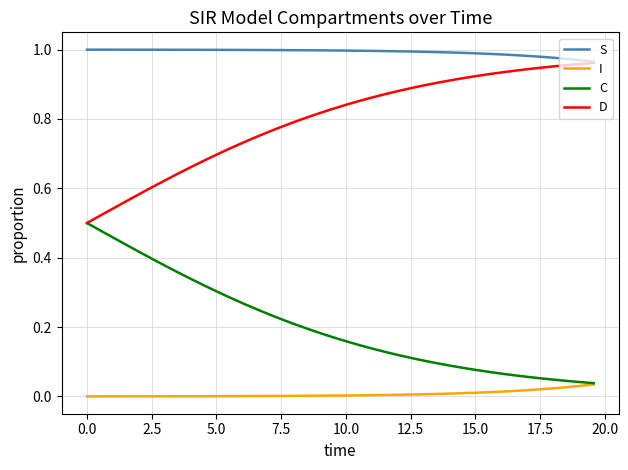

At how many categories does at least one series exceed 0?

40